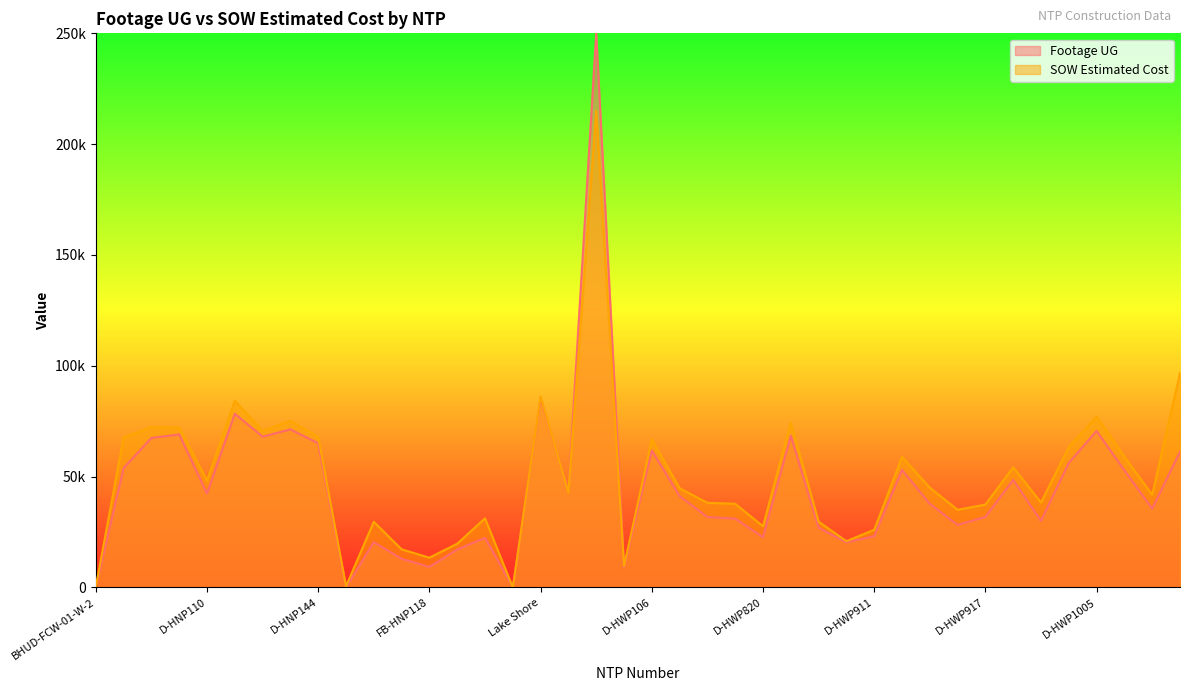

What is the maximum value for SOW Estimated Cost?

215088.0